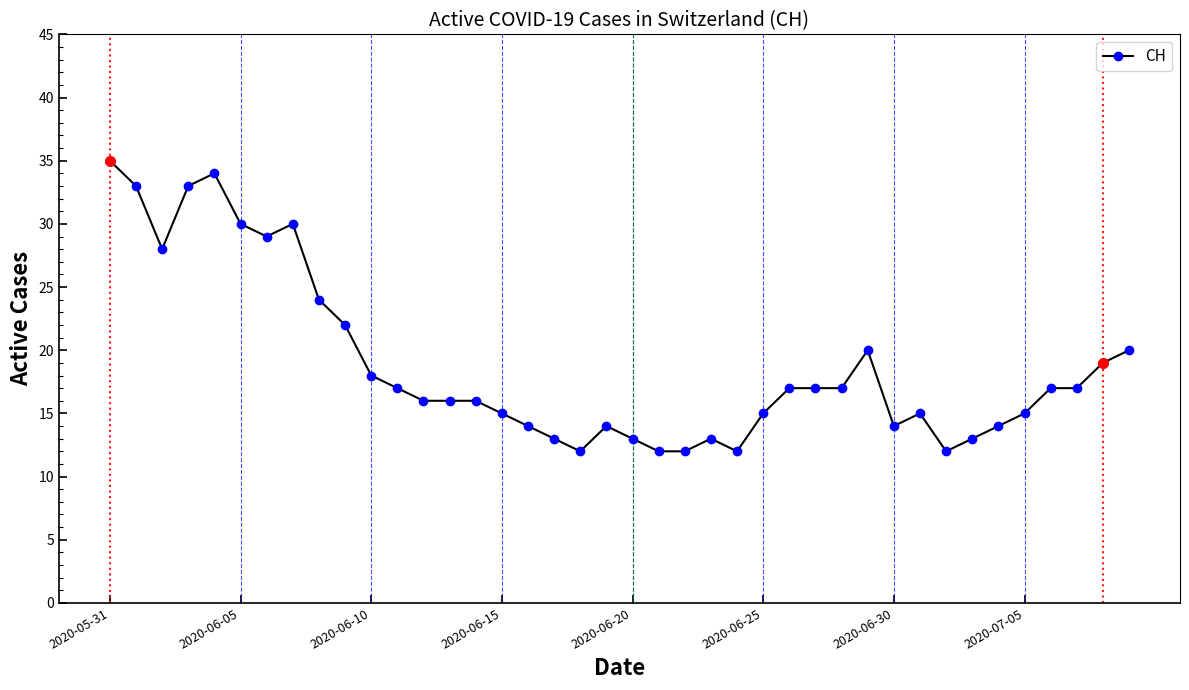

What is the difference between the maximum and minimum values?

23